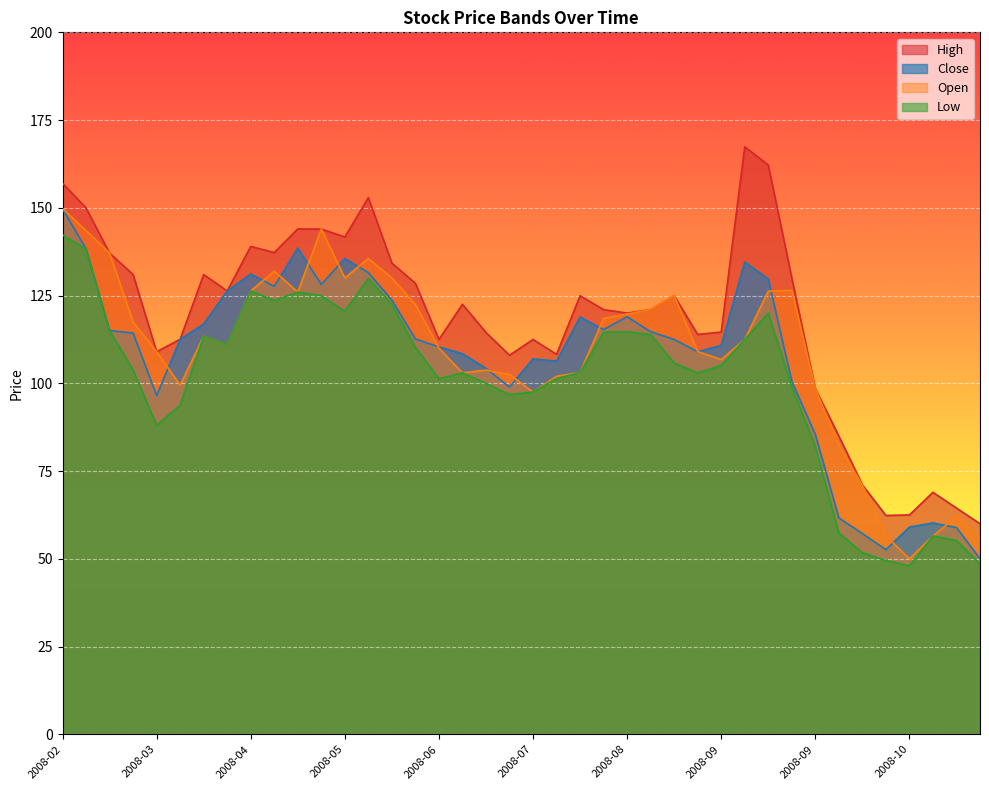

Is it true that Low equals 120.0 at 2008-09-15?

True